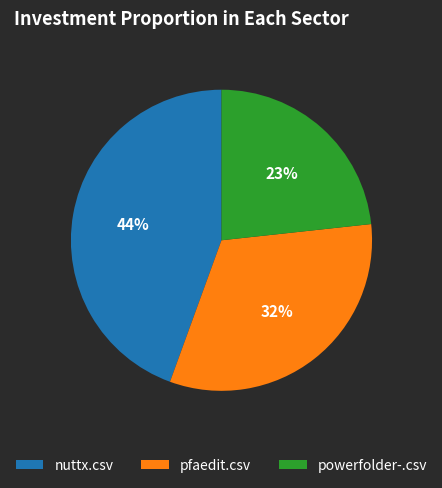

Do powerfolder-.csv and nuttx.csv together represent more than half of the pie?

Yes